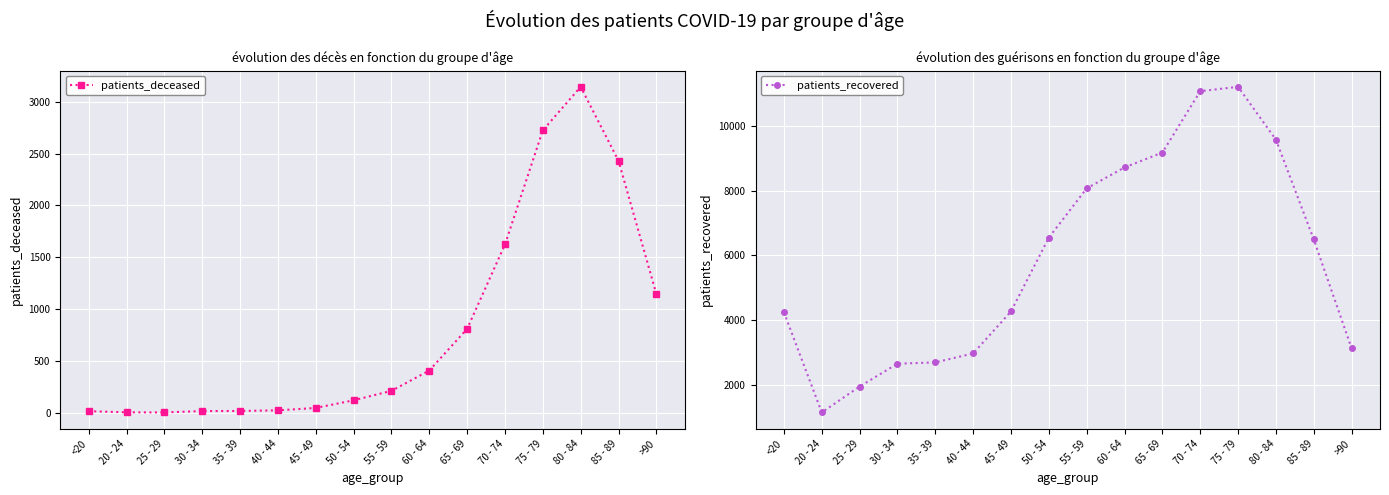

Reading right to left, transcribe all the data shown in this chart.

patients_deceased: 1145	2430	3144	2724	1623	809	407	211	120	46	23	17	16	3	4	15
patients_recovered: 3123	6493	9580	11217	11081	9182	8722	8073	6549	4265	2965	2688	2648	1941	1140	4240